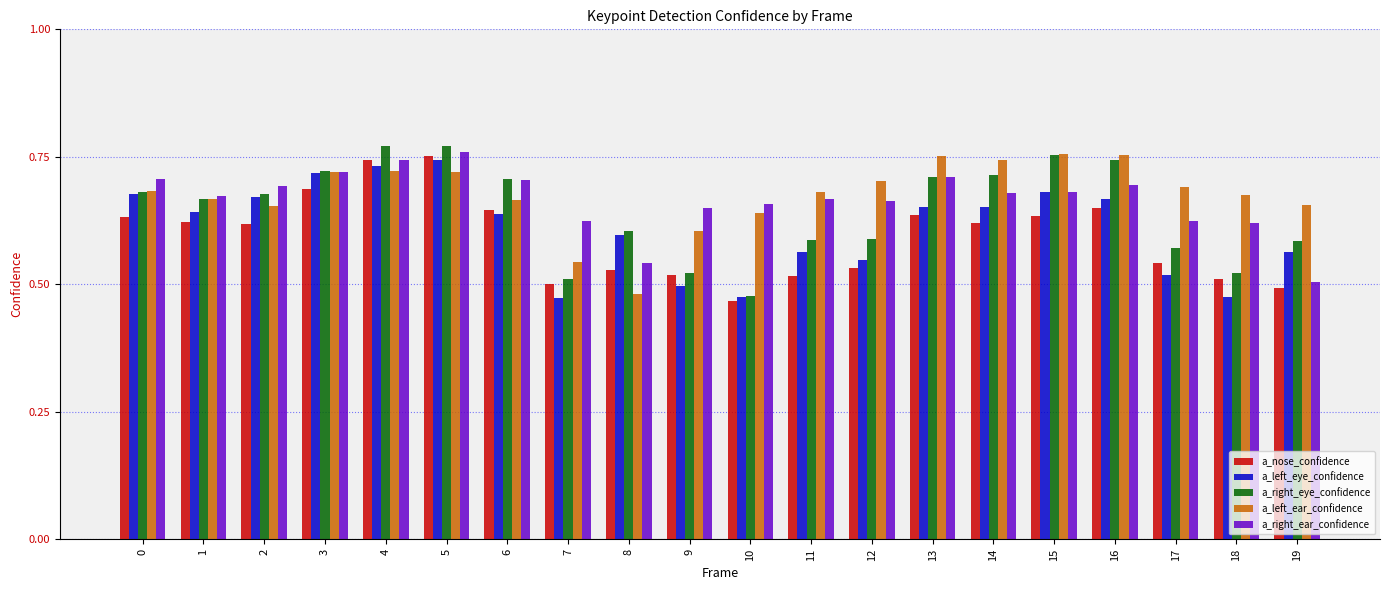

The value of a_right_ear_confidence at 0 is 0.2. True or false?

False